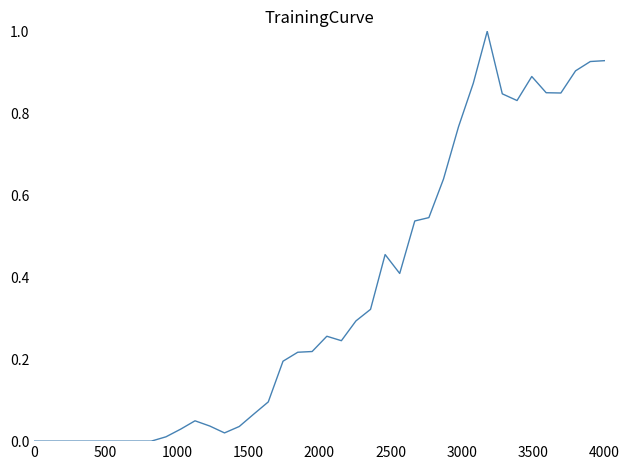

Does the chart display data point markers on the line(s)?

No